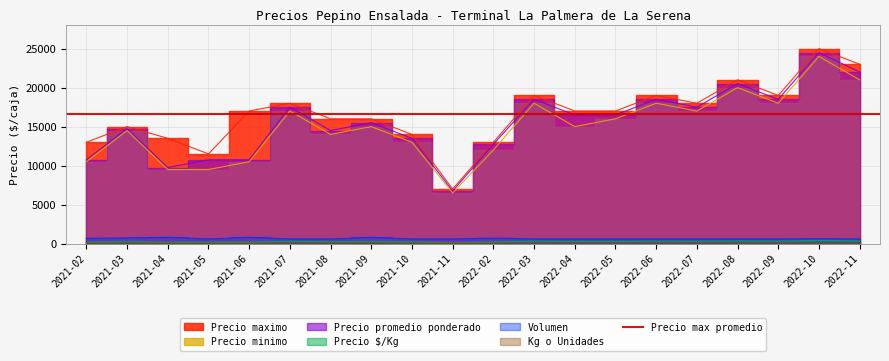

At which category is the sum across all series the highest?

2022-10